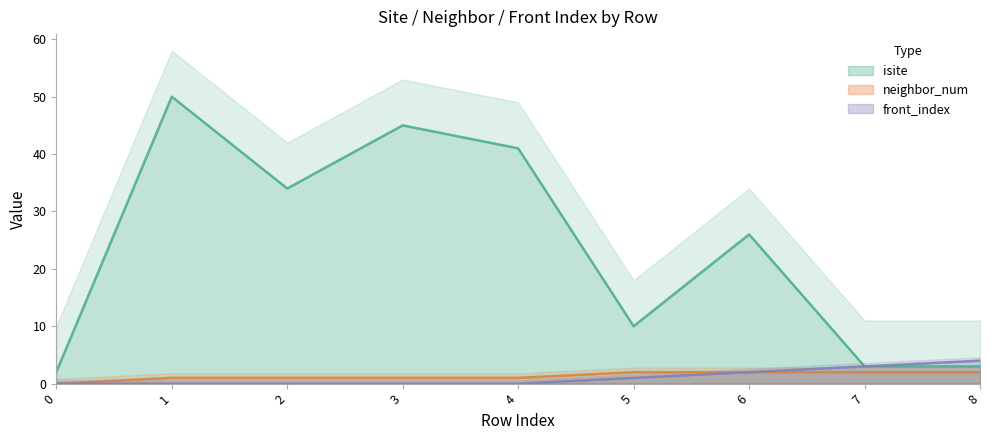

At how many categories does at least one series exceed 29?

4